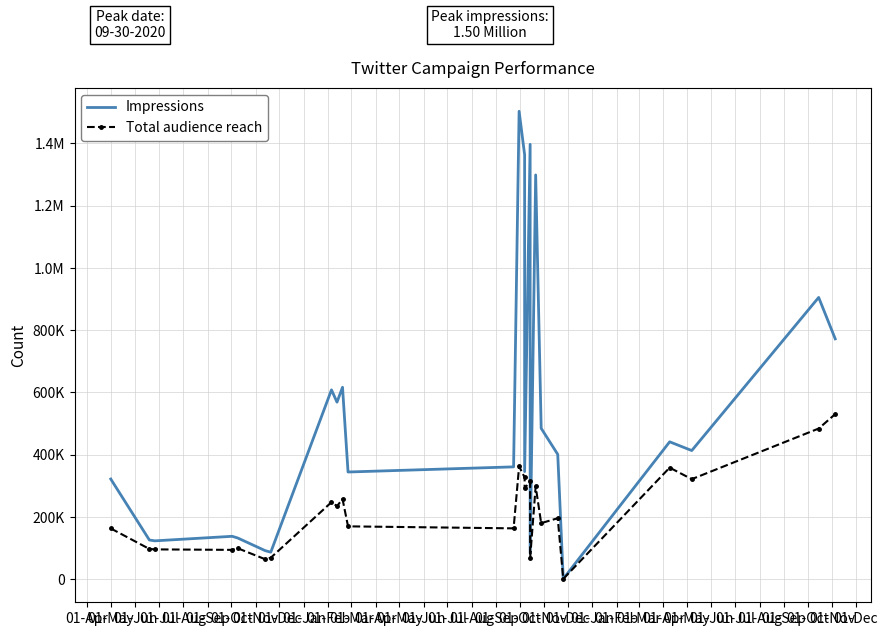

What are all the series names shown in the legend?

Impressions, Total audience reach